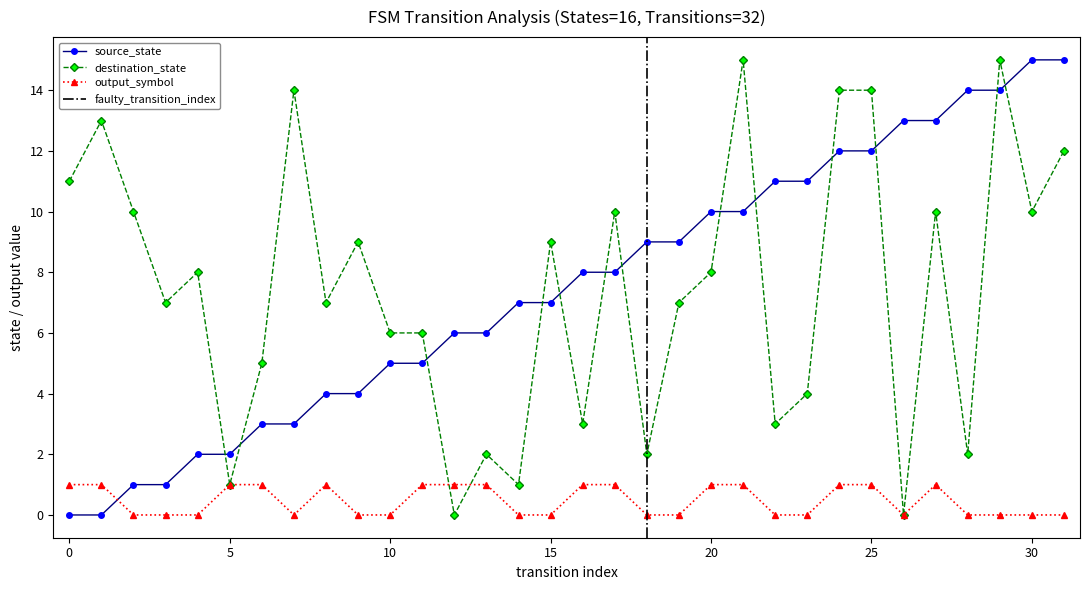

Where is the first local minimum for output_symbol?

7